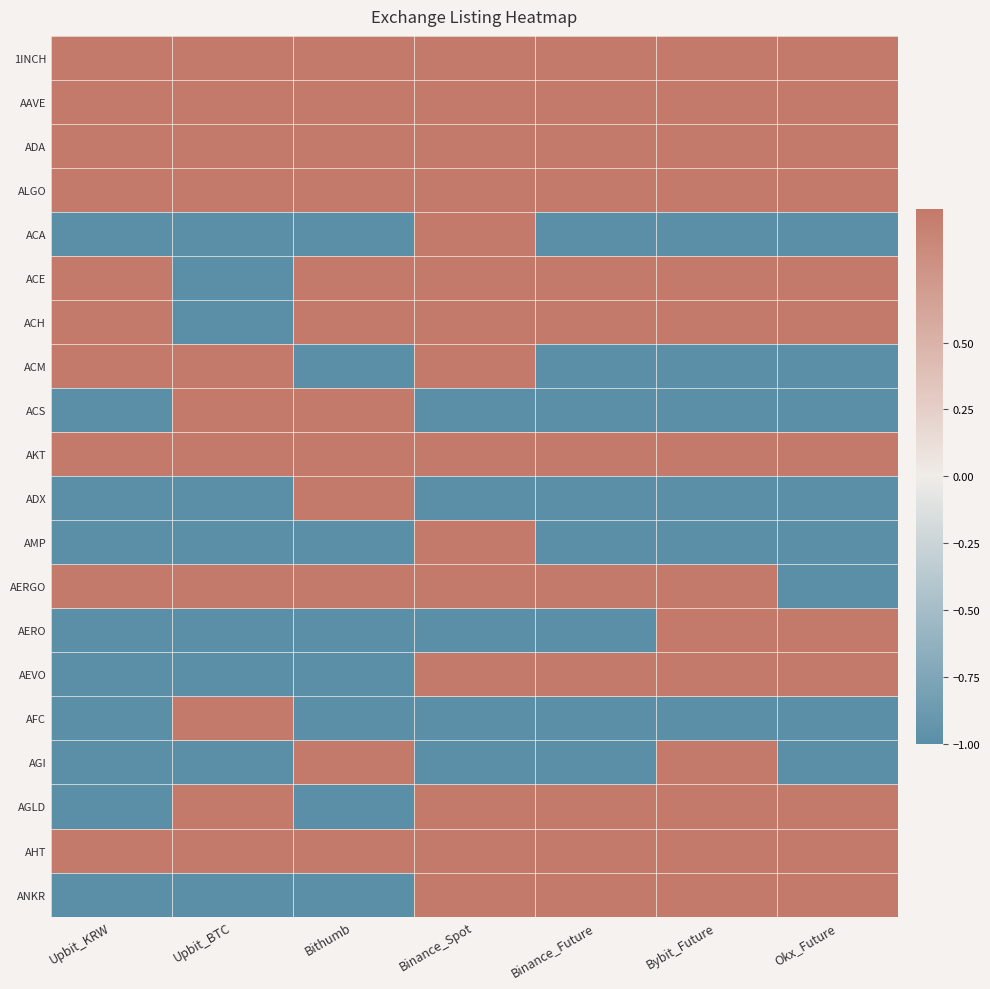

Reading right to left, list all the values displayed in this chart.

1INCH: Okx_Future=1	Bybit_Future=1	Binance_Future=1	Binance_Spot=1	Bithumb=1	Upbit_BTC=1	Upbit_KRW=1
AAVE: Okx_Future=1	Bybit_Future=1	Binance_Future=1	Binance_Spot=1	Bithumb=1	Upbit_BTC=1	Upbit_KRW=1
ADA: Okx_Future=1	Bybit_Future=1	Binance_Future=1	Binance_Spot=1	Bithumb=1	Upbit_BTC=1	Upbit_KRW=1
ALGO: Okx_Future=1	Bybit_Future=1	Binance_Future=1	Binance_Spot=1	Bithumb=1	Upbit_BTC=1	Upbit_KRW=1
ACA: Okx_Future=-1	Bybit_Future=-1	Binance_Future=-1	Binance_Spot=1	Bithumb=-1	Upbit_BTC=-1	Upbit_KRW=-1
ACE: Okx_Future=1	Bybit_Future=1	Binance_Future=1	Binance_Spot=1	Bithumb=1	Upbit_BTC=-1	Upbit_KRW=1
ACH: Okx_Future=1	Bybit_Future=1	Binance_Future=1	Binance_Spot=1	Bithumb=1	Upbit_BTC=-1	Upbit_KRW=1
ACM: Okx_Future=-1	Bybit_Future=-1	Binance_Future=-1	Binance_Spot=1	Bithumb=-1	Upbit_BTC=1	Upbit_KRW=1
ACS: Okx_Future=-1	Bybit_Future=-1	Binance_Future=-1	Binance_Spot=-1	Bithumb=1	Upbit_BTC=1	Upbit_KRW=-1
AKT: Okx_Future=1	Bybit_Future=1	Binance_Future=1	Binance_Spot=1	Bithumb=1	Upbit_BTC=1	Upbit_KRW=1
ADX: Okx_Future=-1	Bybit_Future=-1	Binance_Future=-1	Binance_Spot=-1	Bithumb=1	Upbit_BTC=-1	Upbit_KRW=-1
AMP: Okx_Future=-1	Bybit_Future=-1	Binance_Future=-1	Binance_Spot=1	Bithumb=-1	Upbit_BTC=-1	Upbit_KRW=-1
AERGO: Okx_Future=-1	Bybit_Future=1	Binance_Future=1	Binance_Spot=1	Bithumb=1	Upbit_BTC=1	Upbit_KRW=1
AERO: Okx_Future=1	Bybit_Future=1	Binance_Future=-1	Binance_Spot=-1	Bithumb=-1	Upbit_BTC=-1	Upbit_KRW=-1
AEVO: Okx_Future=1	Bybit_Future=1	Binance_Future=1	Binance_Spot=1	Bithumb=-1	Upbit_BTC=-1	Upbit_KRW=-1
AFC: Okx_Future=-1	Bybit_Future=-1	Binance_Future=-1	Binance_Spot=-1	Bithumb=-1	Upbit_BTC=1	Upbit_KRW=-1
AGI: Okx_Future=-1	Bybit_Future=1	Binance_Future=-1	Binance_Spot=-1	Bithumb=1	Upbit_BTC=-1	Upbit_KRW=-1
AGLD: Okx_Future=1	Bybit_Future=1	Binance_Future=1	Binance_Spot=1	Bithumb=-1	Upbit_BTC=1	Upbit_KRW=-1
AHT: Okx_Future=1	Bybit_Future=1	Binance_Future=1	Binance_Spot=1	Bithumb=1	Upbit_BTC=1	Upbit_KRW=1
ANKR: Okx_Future=1	Bybit_Future=1	Binance_Future=1	Binance_Spot=1	Bithumb=-1	Upbit_BTC=-1	Upbit_KRW=-1